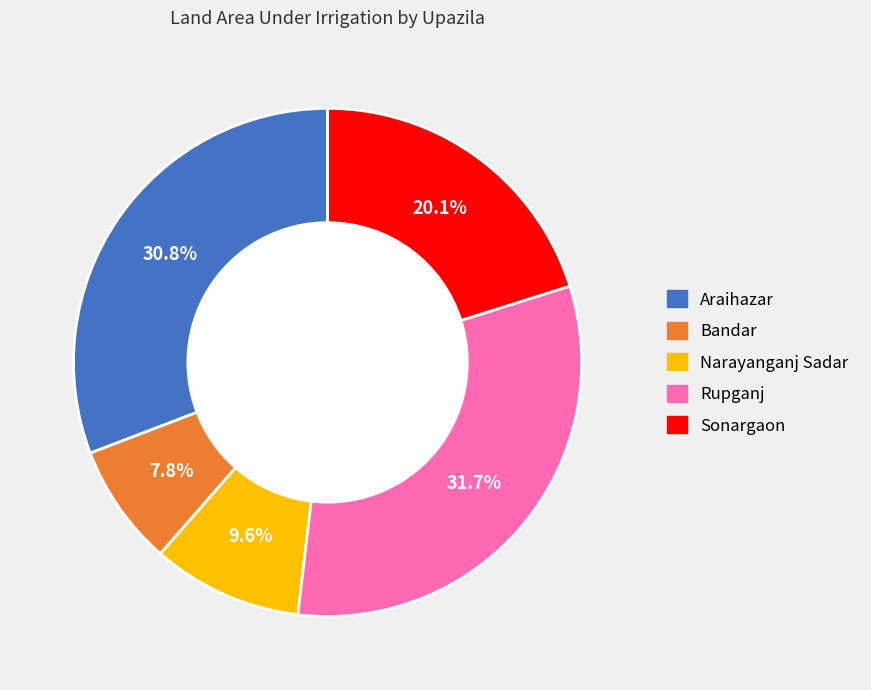

Does Narayanganj Sadar account for over 50% of the chart?

No